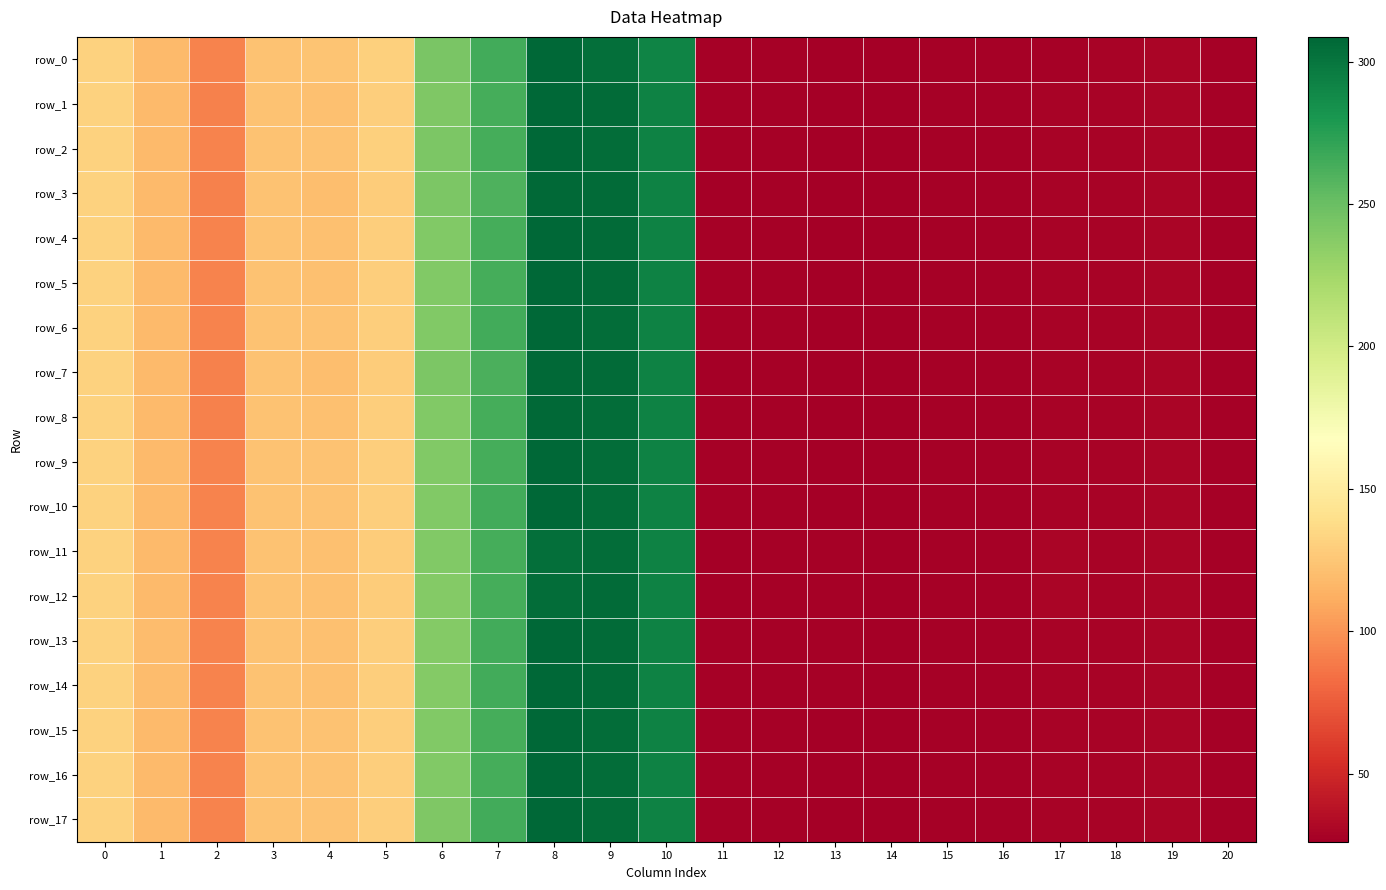

Is the value of row_0 at 2 greater than the value of row_15 at 9?

No